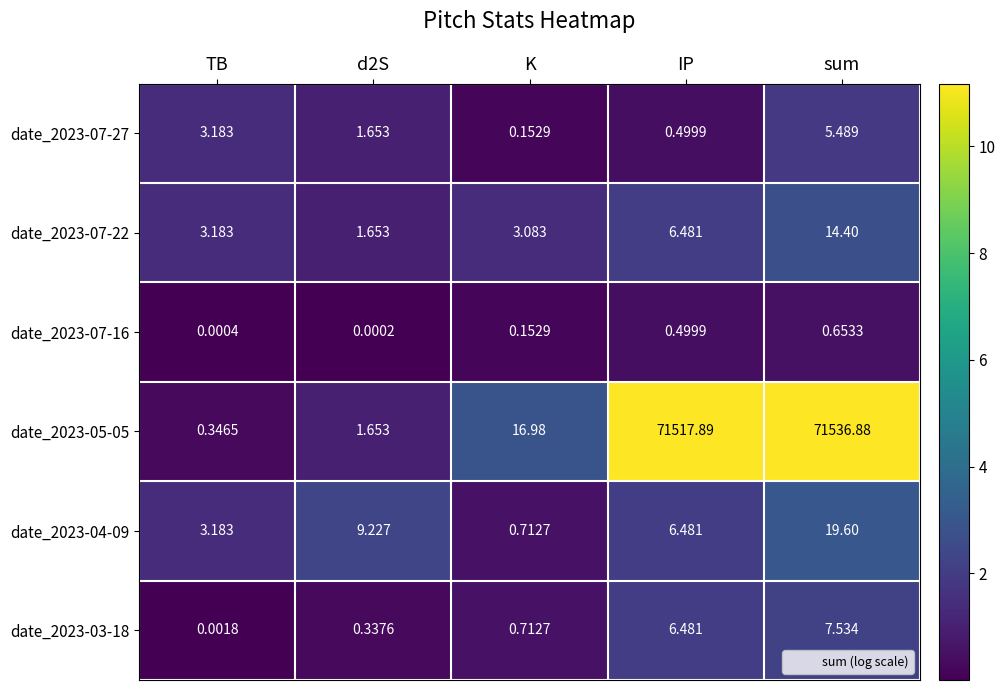

Is the value of date_2023-05-05 at d2S greater than the value of date_2023-03-18 at TB?

Yes